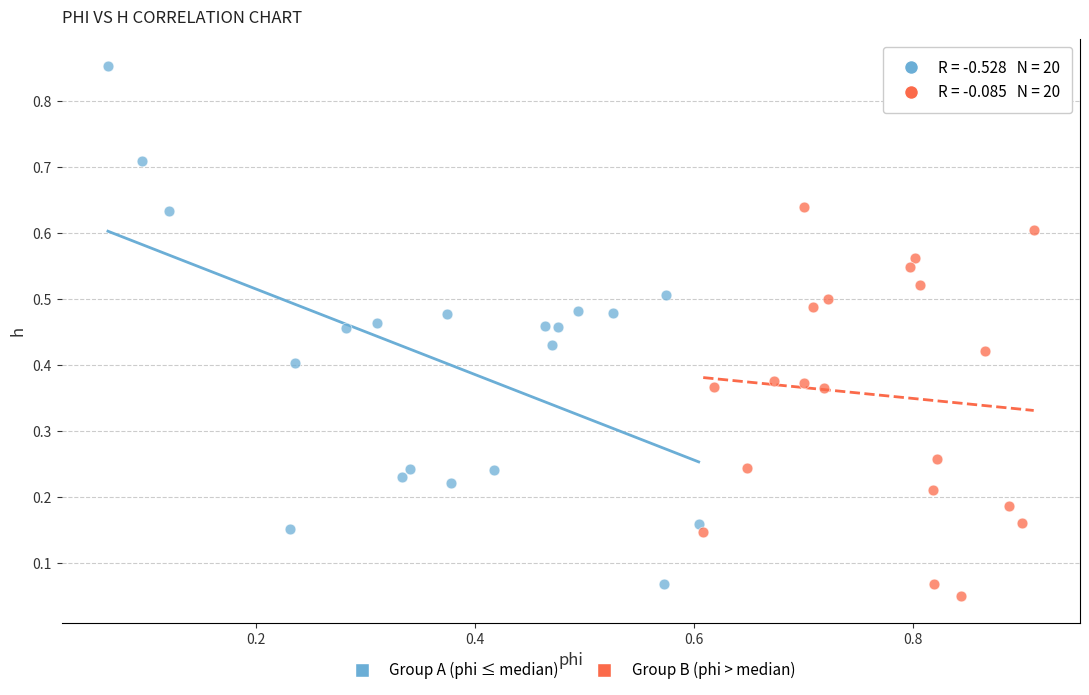

Which series contains the highest Y value?

Group A (phi ≤ median)